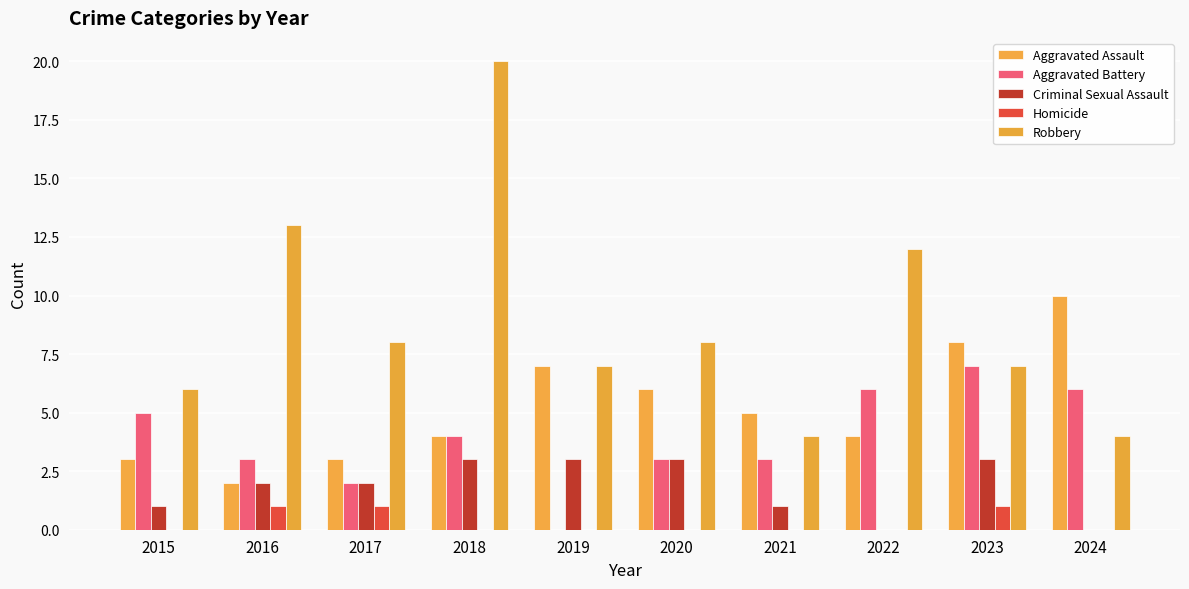

At which category is the sum across all series the highest?

2018